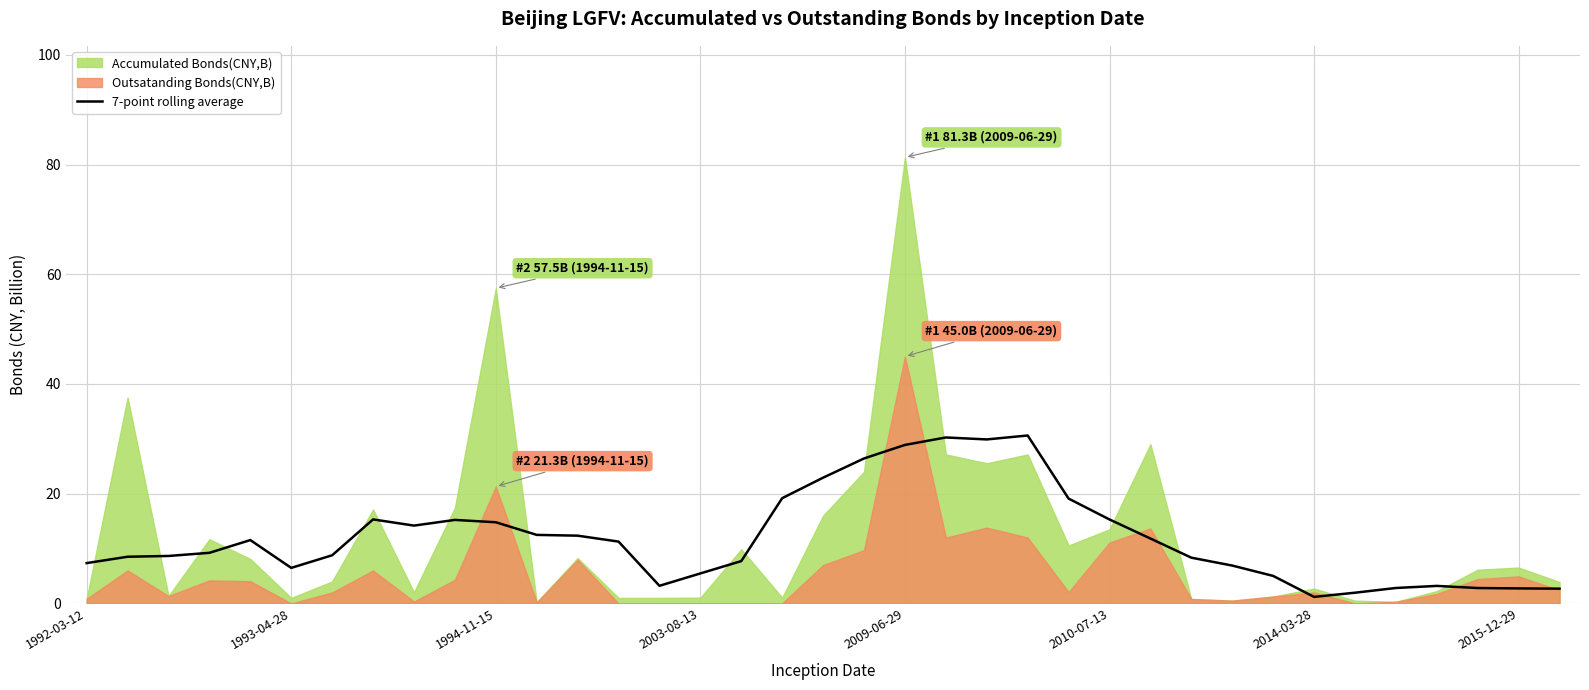

What is the maximum value for 7-point rolling average?

30.6